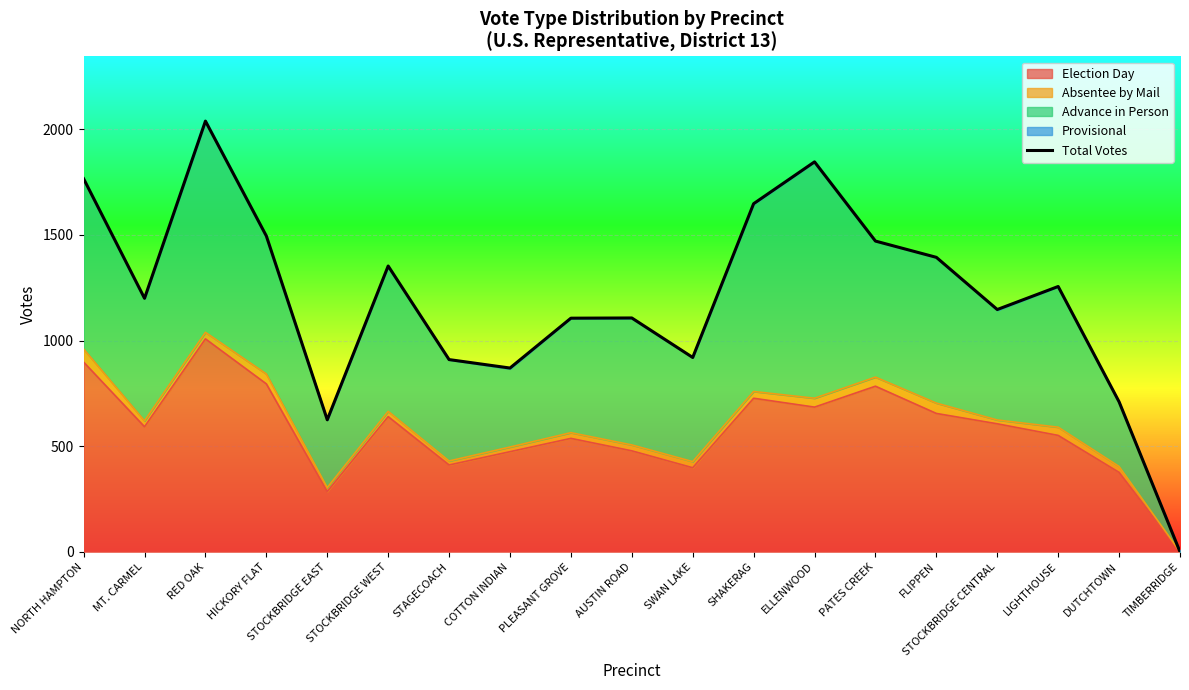

List the labels in order of value, smallest first.

TIMBERRIDGE, STOCKBRIDGE EAST, DUTCHTOWN, COTTON INDIAN, STAGECOACH, SWAN LAKE, PLEASANT GROVE, AUSTIN ROAD, STOCKBRIDGE CENTRAL, MT. CARMEL, LIGHTHOUSE, STOCKBRIDGE WEST, FLIPPEN, PATES CREEK, HICKORY FLAT, SHAKERAG, NORTH HAMPTON, ELLENWOOD, RED OAK